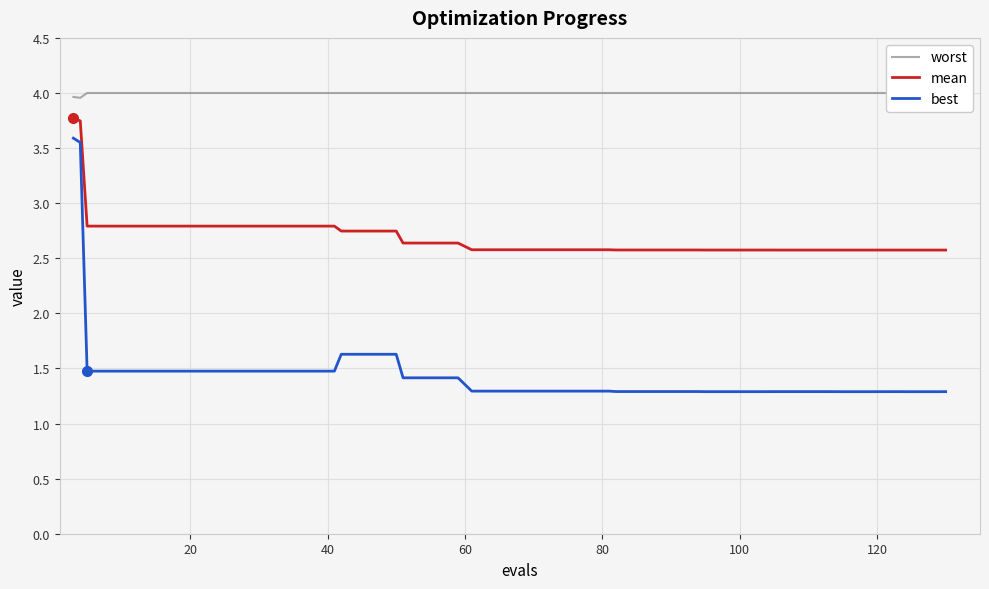

What are all the series names shown in the legend?

worst, mean, best